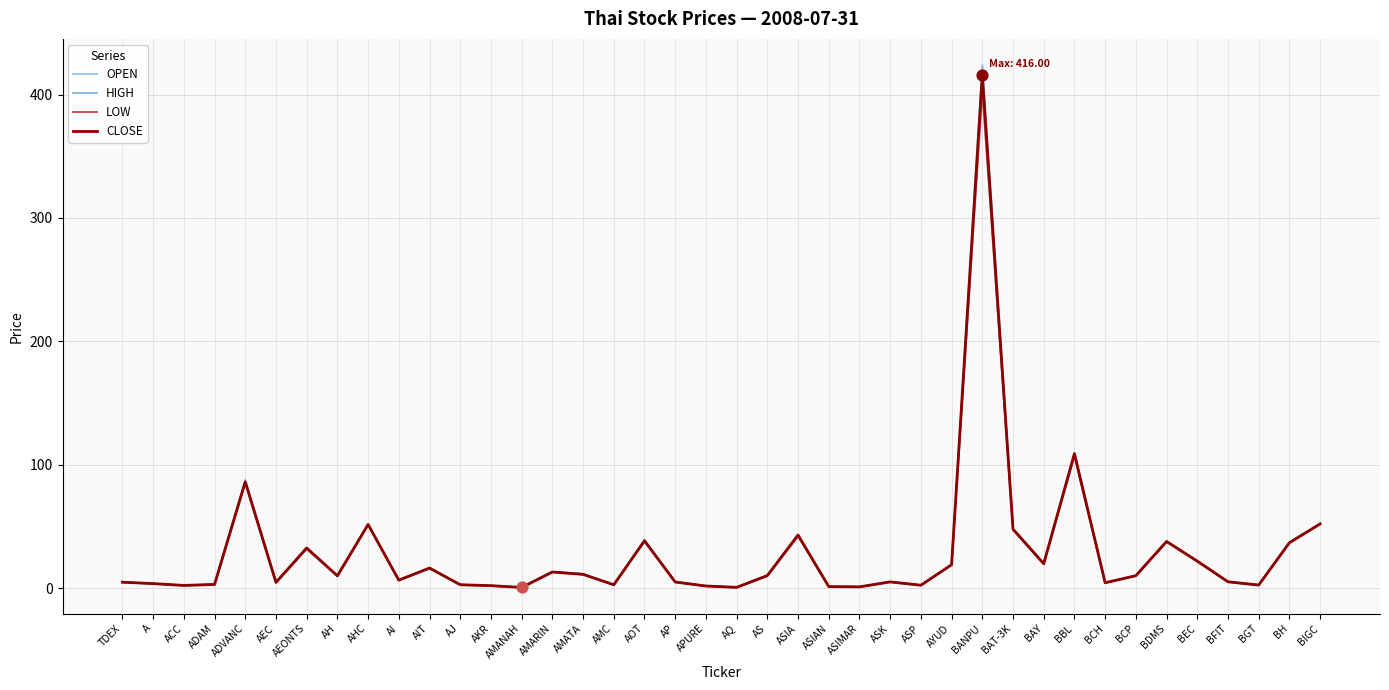

What are all the series names shown in the legend?

OPEN, HIGH, LOW, CLOSE